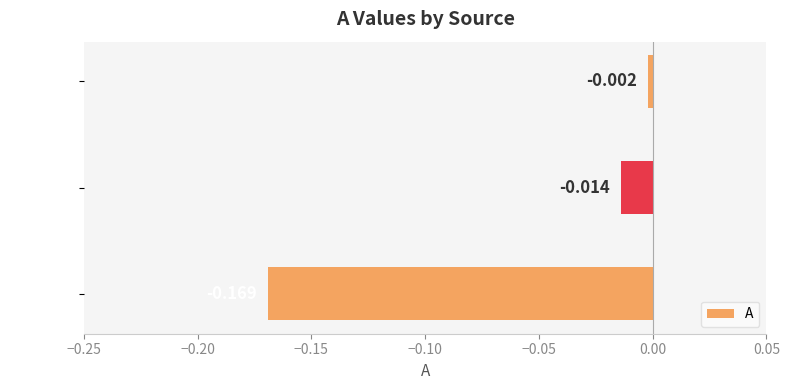

Which has a higher value, LF Lag or FFR Lag?

LF Lag